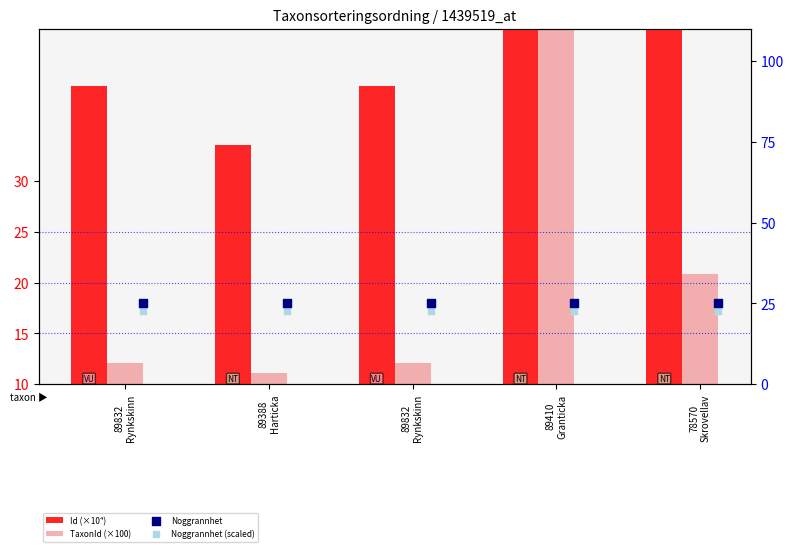

At how many categories does at least one series exceed 86?

2